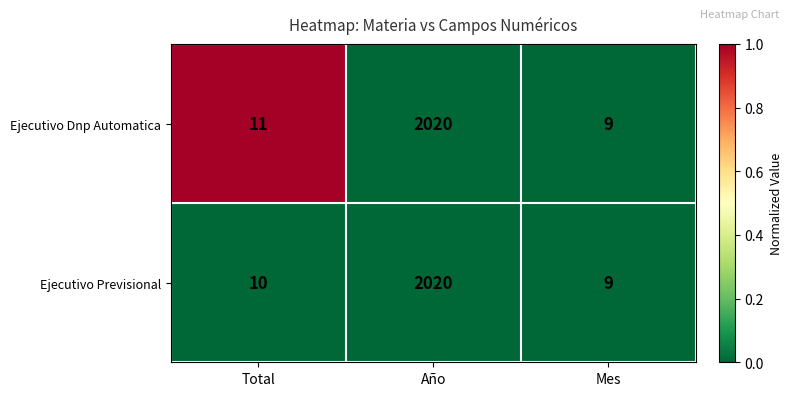

List the series in order of their overall mean, highest first.

Ejecutivo Dnp Automatica, Ejecutivo Previsional